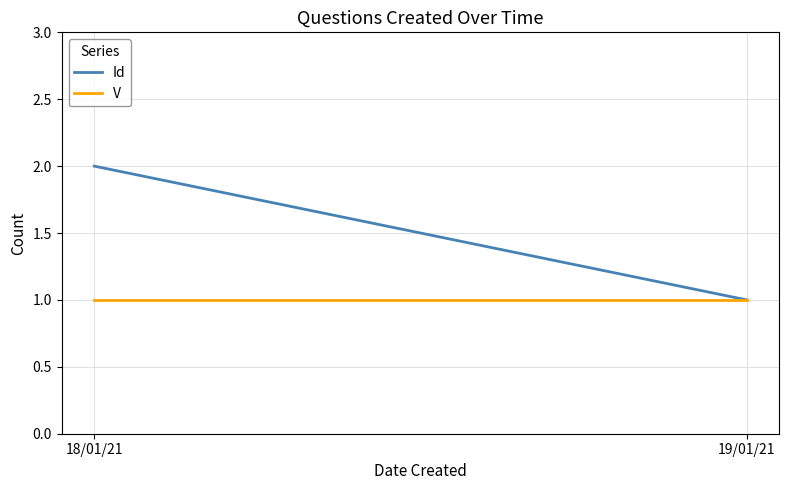

What is the label of the 2nd point from the right?

18/01/21